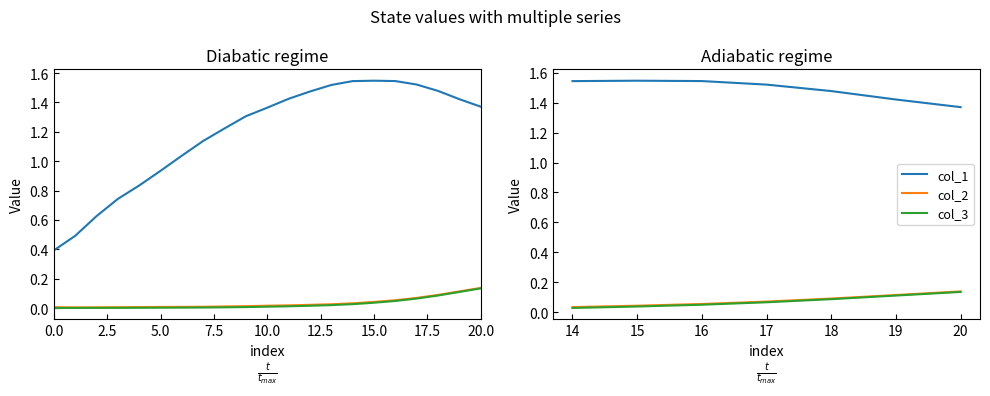

Rank the series at 16 from lowest to highest value.

col_3, col_2, col_1